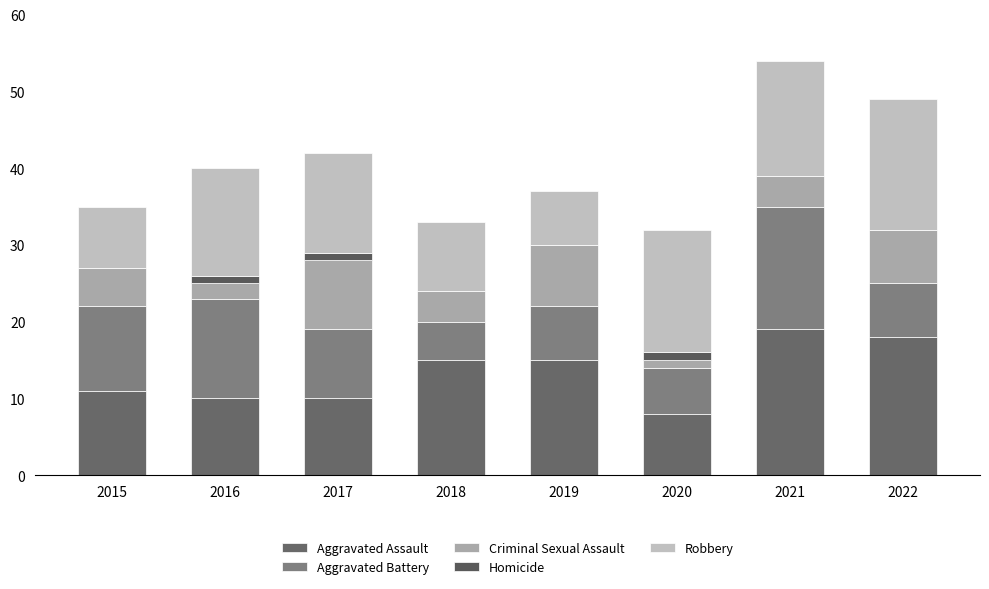

How many categories are shown in the chart?

8